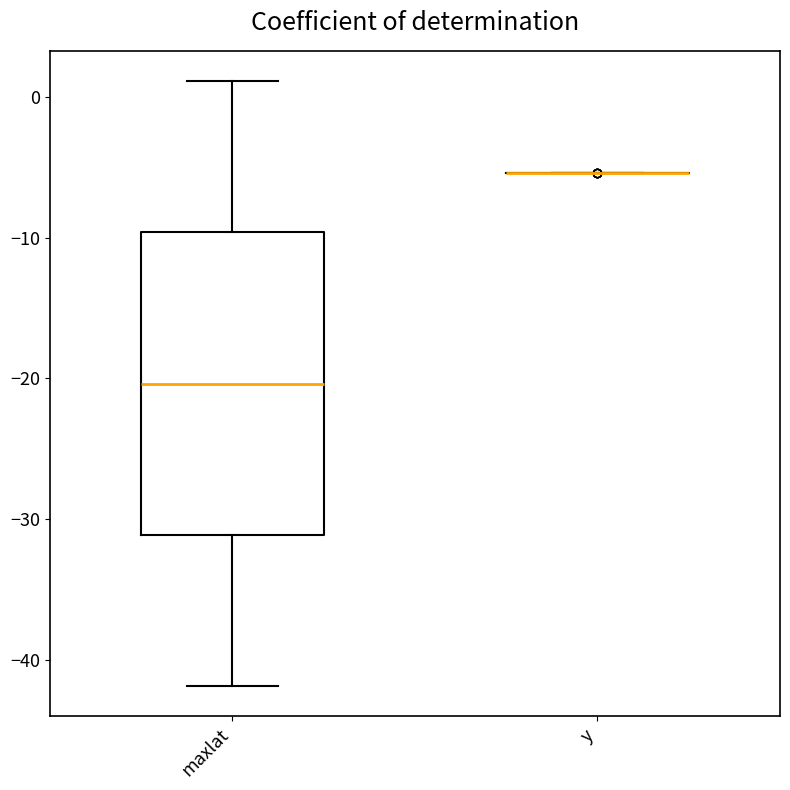

Reading left to right, transcribe this box plot: for each box, give where its median line is, the range the box spans, and where its two whiskers end, as read against the y-axis. The values are not printed on the chart, so give them approximately, as read against the axis.

maxlat: median -20, box -31 to -10, whiskers -42 to 1
y: box collapsed to a line at -5, whiskers -5 to -5